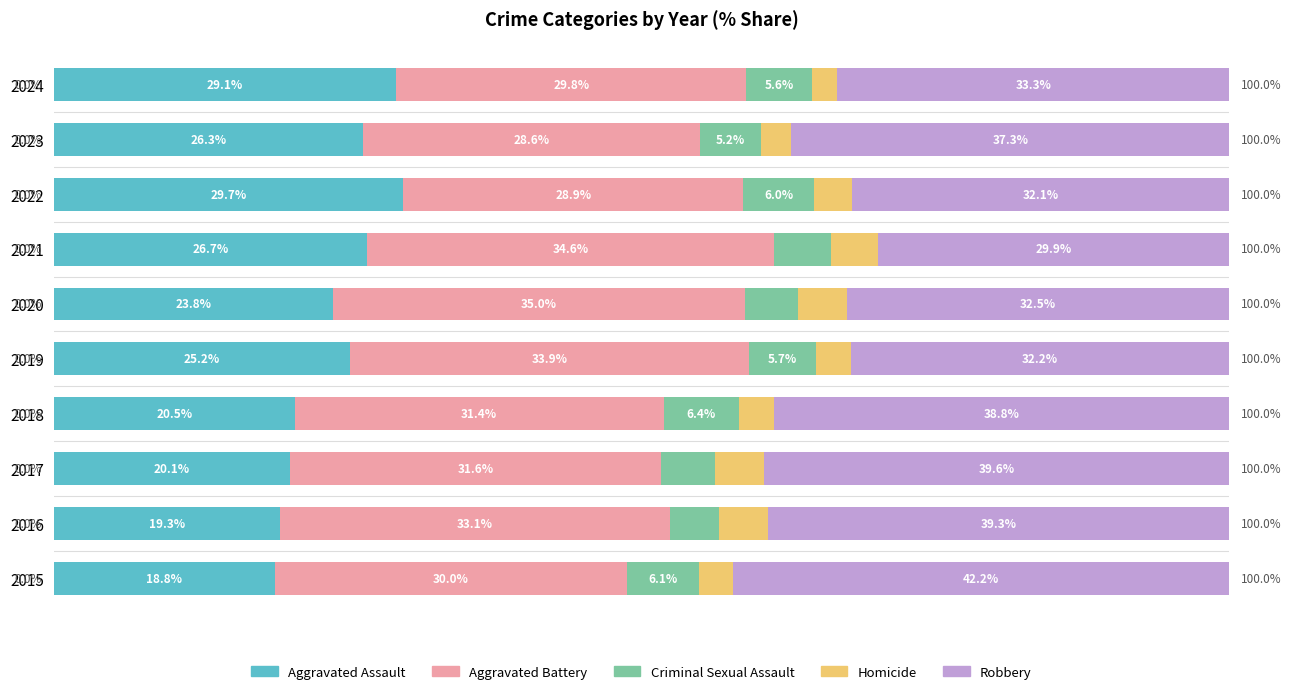

What are all the series names shown in the legend?

Aggravated Assault, Aggravated Battery, Criminal Sexual Assault, Homicide, Robbery